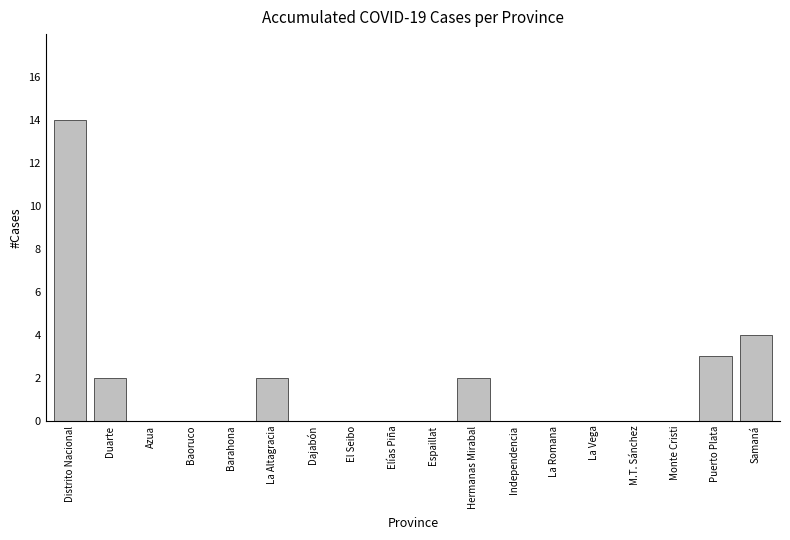

How many distinct data groups are displayed?

1